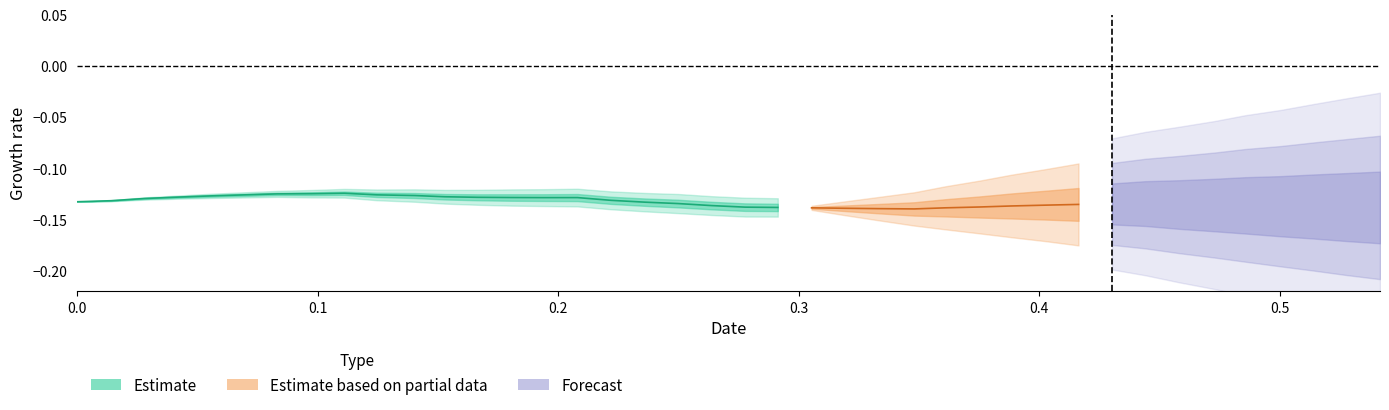

True or false: y and t intersect in this chart.

False